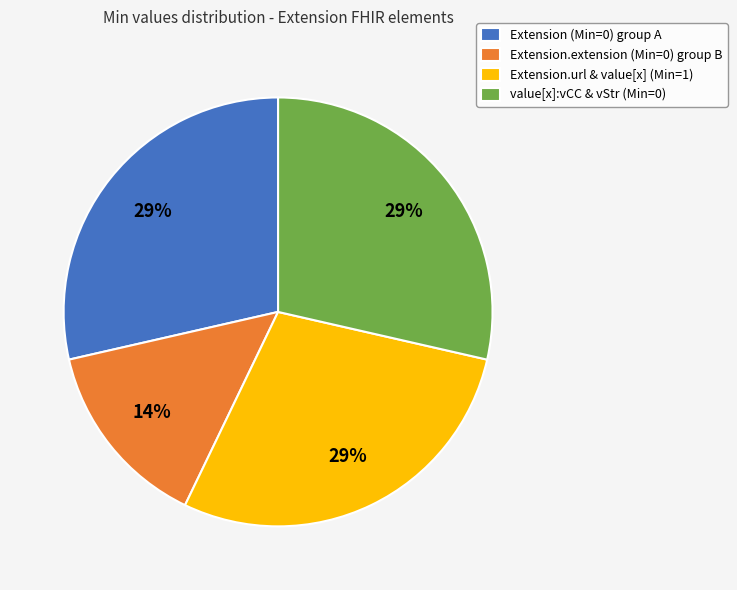

Count the number of slices in the pie.

4